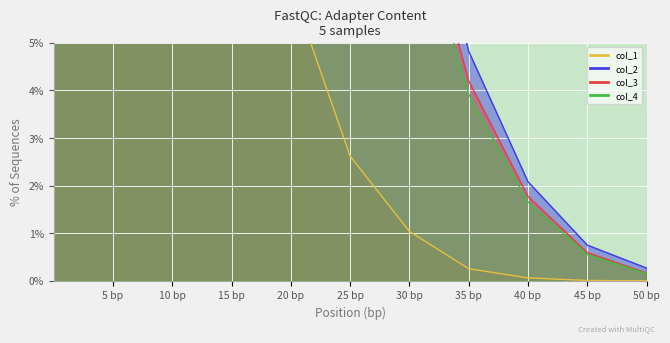

Is it true that col_2 equals 0.0 at 45 bp?

False